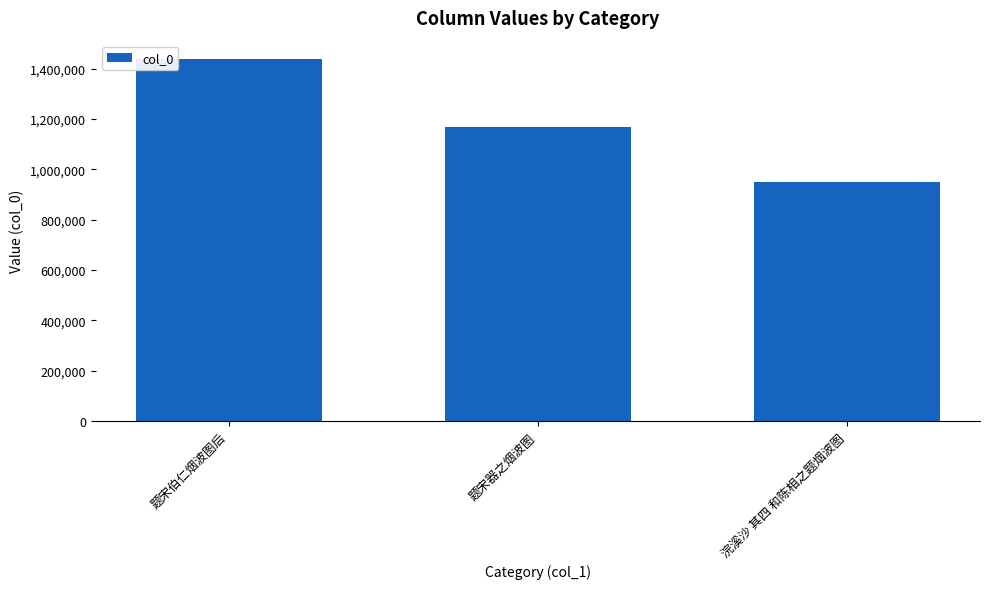

What is the difference between the values at 题宋伯仁烟波图后 and 浣溪沙 其四 和陈相之题烟波图?

489343